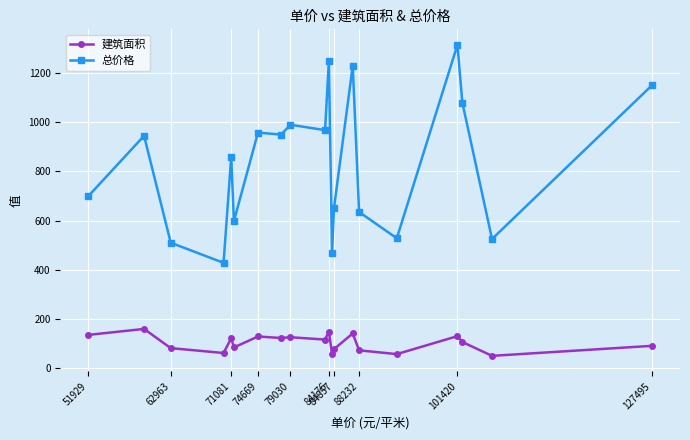

How many distinct data groups are displayed?

2